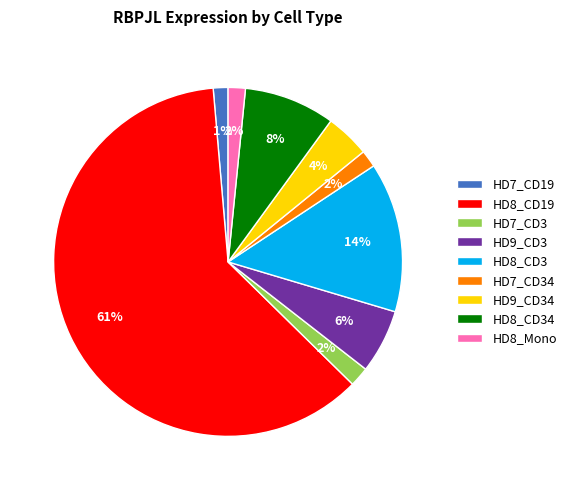

To the nearest percent, what percentage of the pie is HD8_CD3?

14%